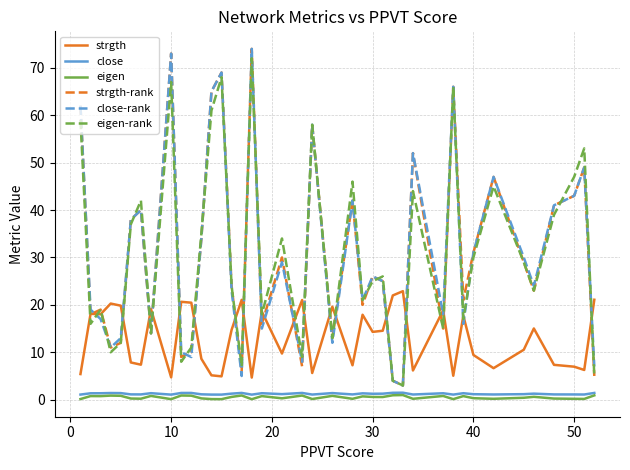

True or false: eigen-rank and strgth cross at least once.

True